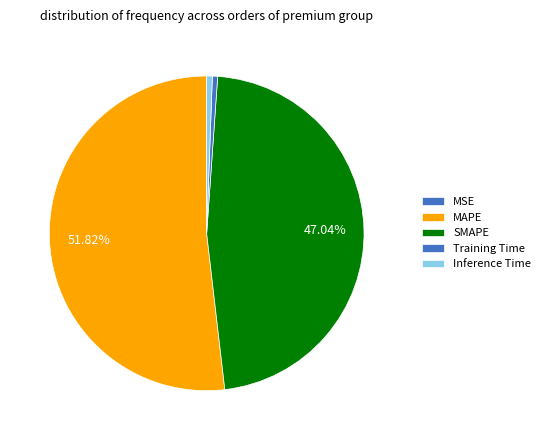

Which category has the biggest portion of the pie?

MAPE